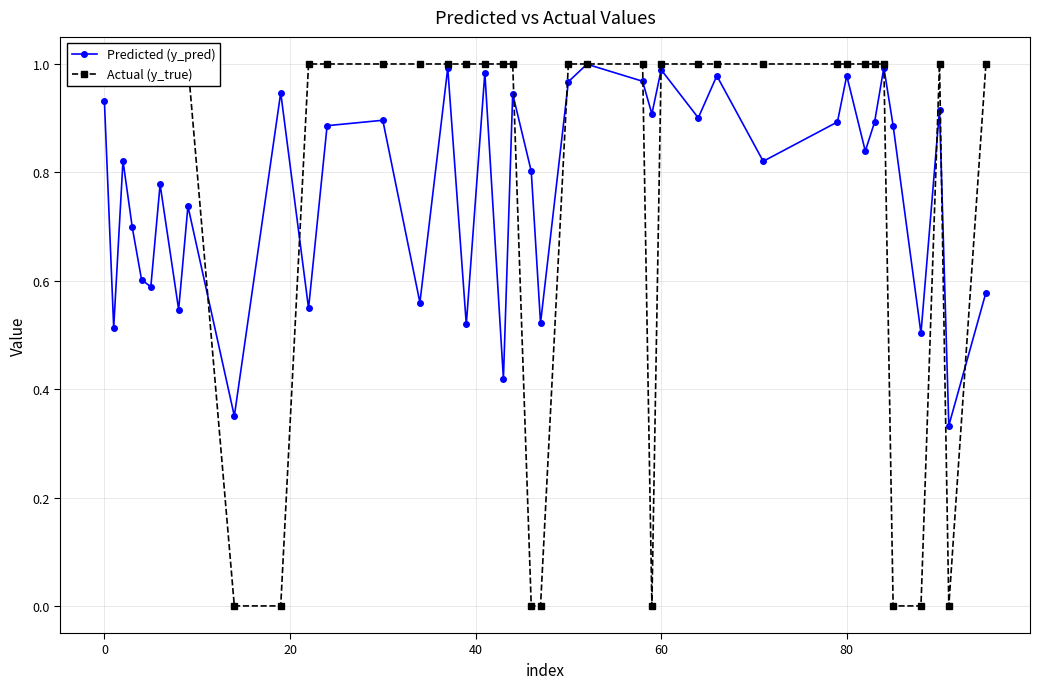

In Predicted (y_pred), how many points are higher than both neighbors (excluding endpoints)?

14